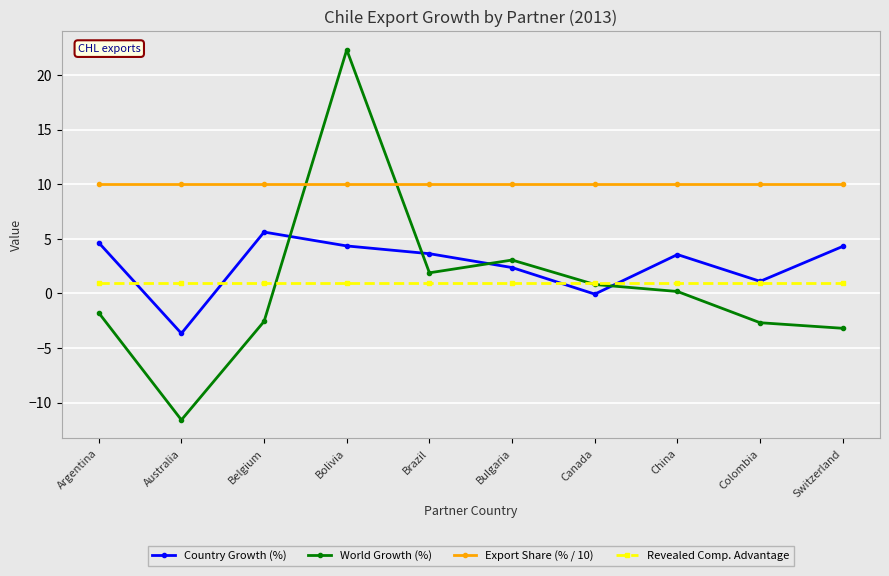

How many times do World Growth (%) and Country Growth (%) cross each other?

4